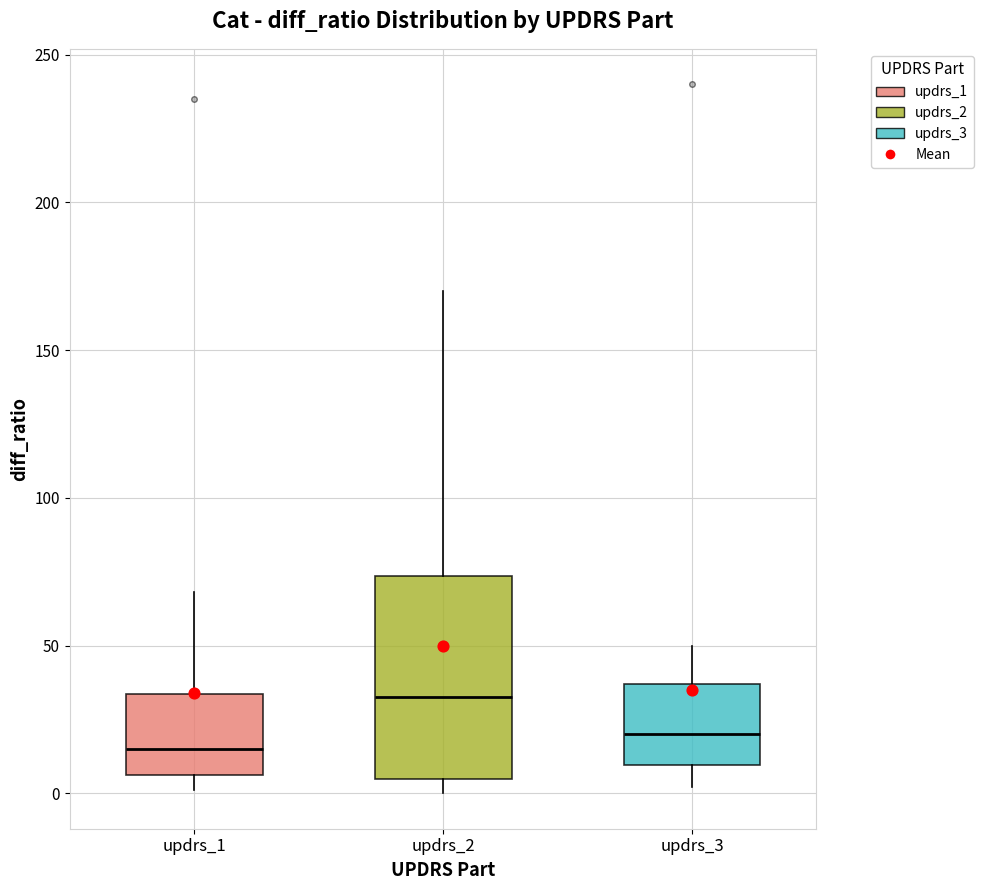

Which box is the tallest, from its lower edge to its upper edge?

updrs_2